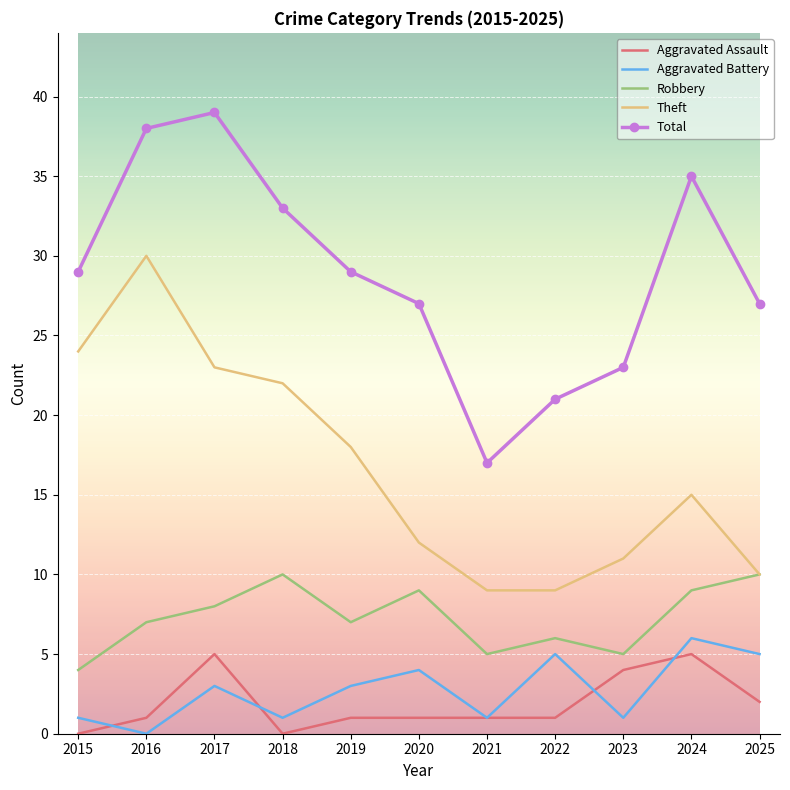

Which series has the widest spread of values?

Total